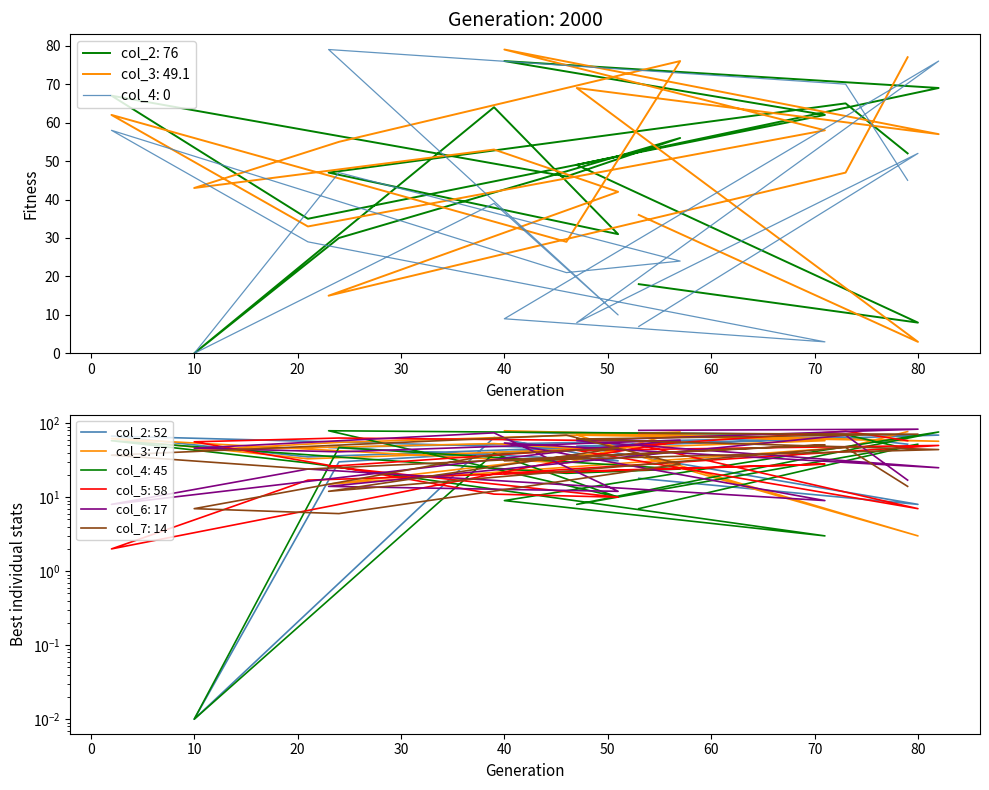

Between 60 and 50, which is larger?

60